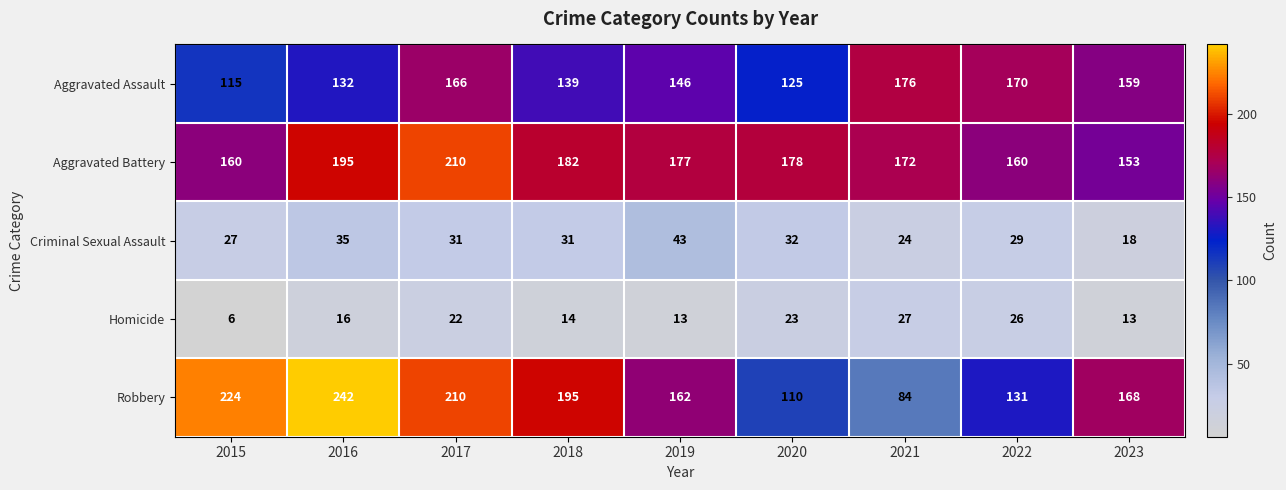

Count the number of categories in the chart.

9